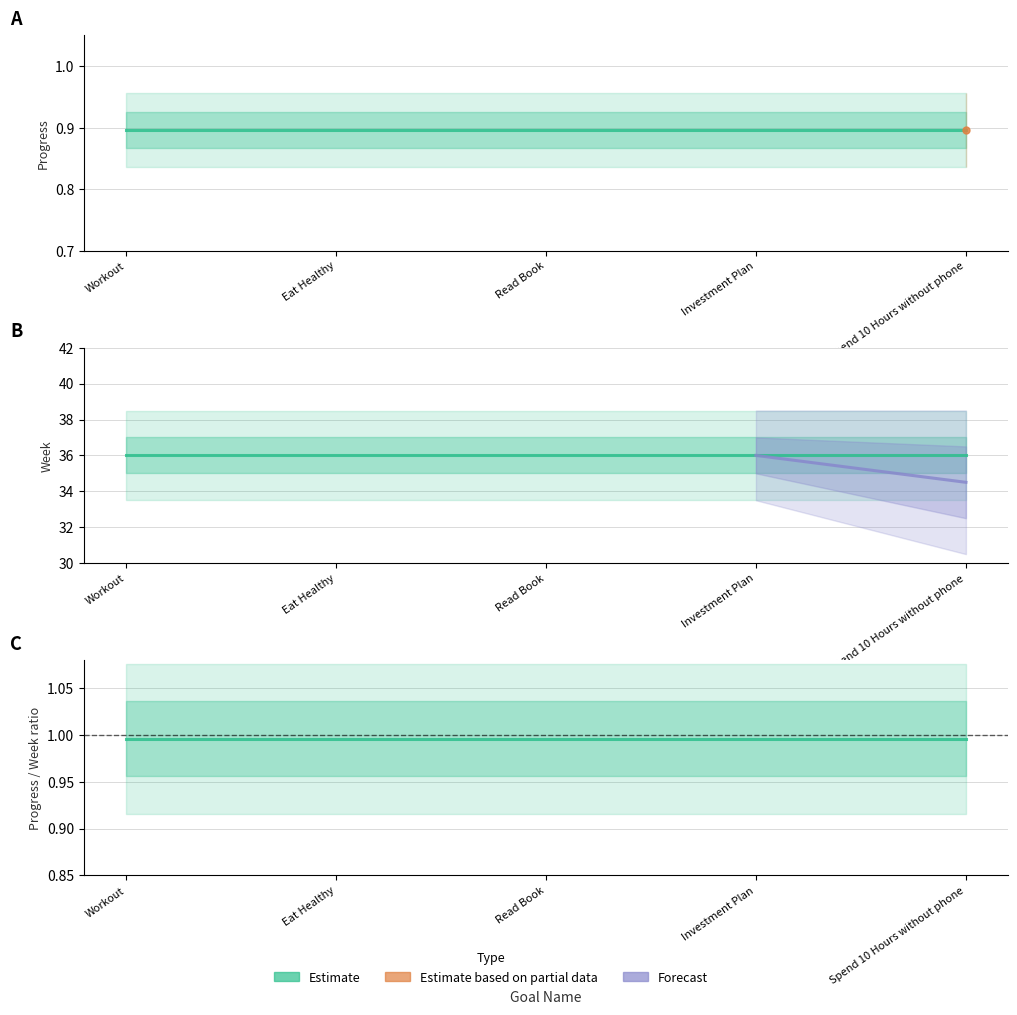

Between Workout and Spend 10 Hours without phone, which is larger?

Workout